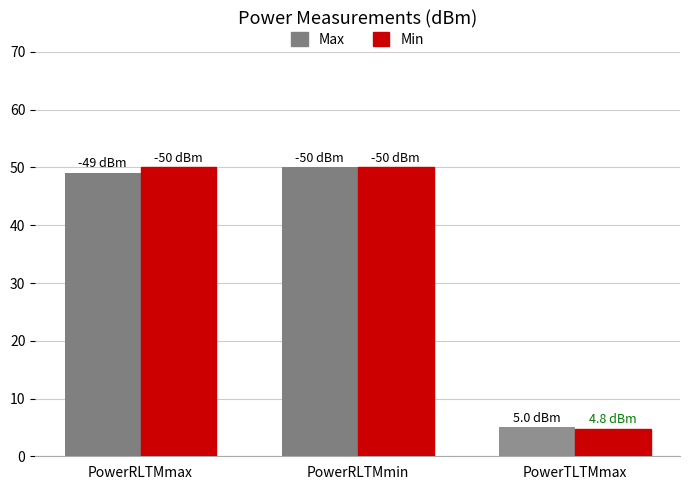

The Min series shows 50.0 at PowerRLTMmax. True or false?

True